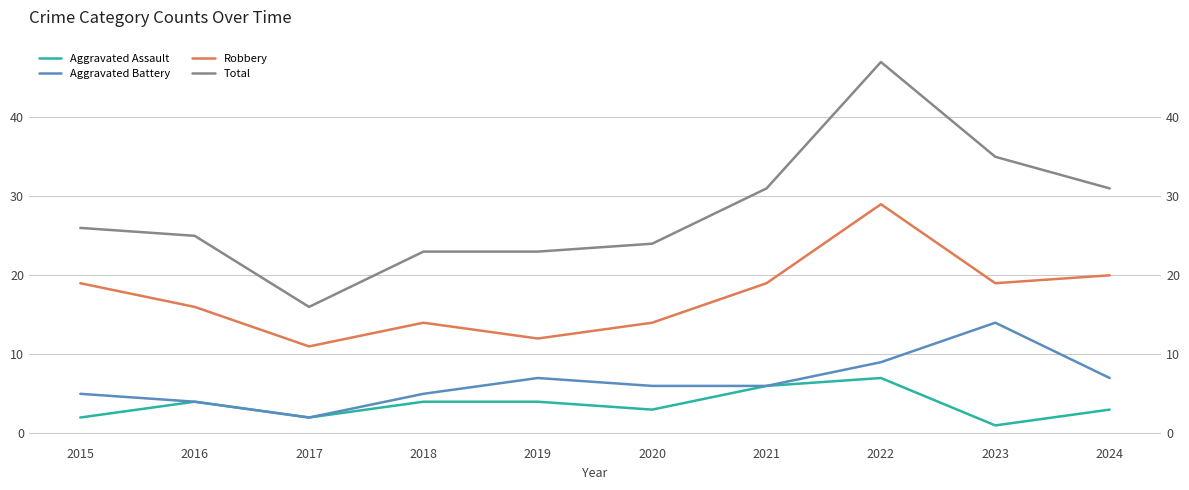

Reading right to left, list all the values displayed in this chart.

Aggravated Assault: 3	1	7	6	3	4	4	2	4	2
Aggravated Battery: 7	14	9	6	6	7	5	2	4	5
Robbery: 20	19	29	19	14	12	14	11	16	19
Total: 31	35	47	31	24	23	23	16	25	26